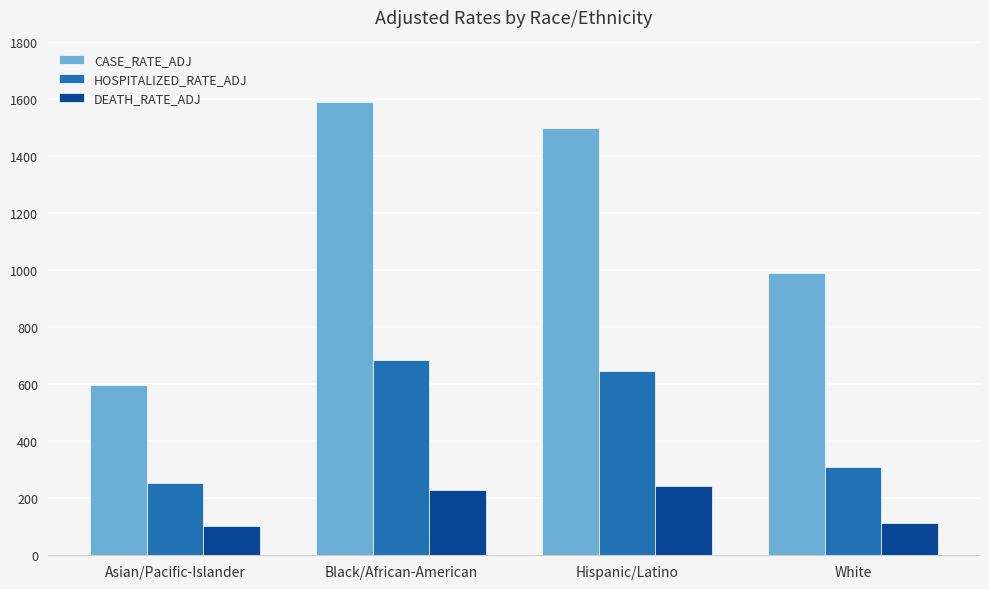

What are all the series names shown in the legend?

CASE_RATE_ADJ, HOSPITALIZED_RATE_ADJ, DEATH_RATE_ADJ